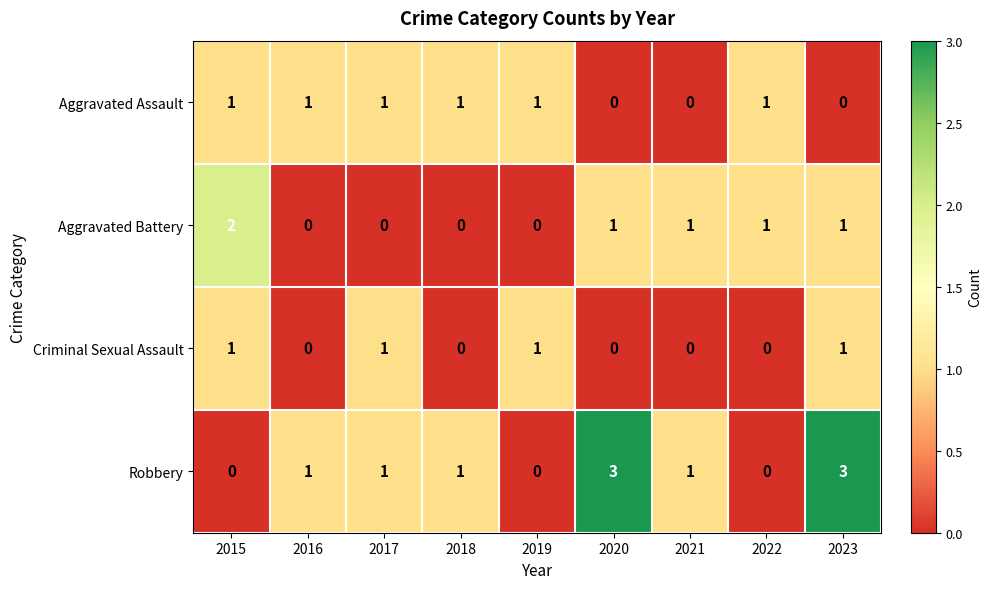

The value of Aggravated Battery at 2016 is 0. True or false?

True